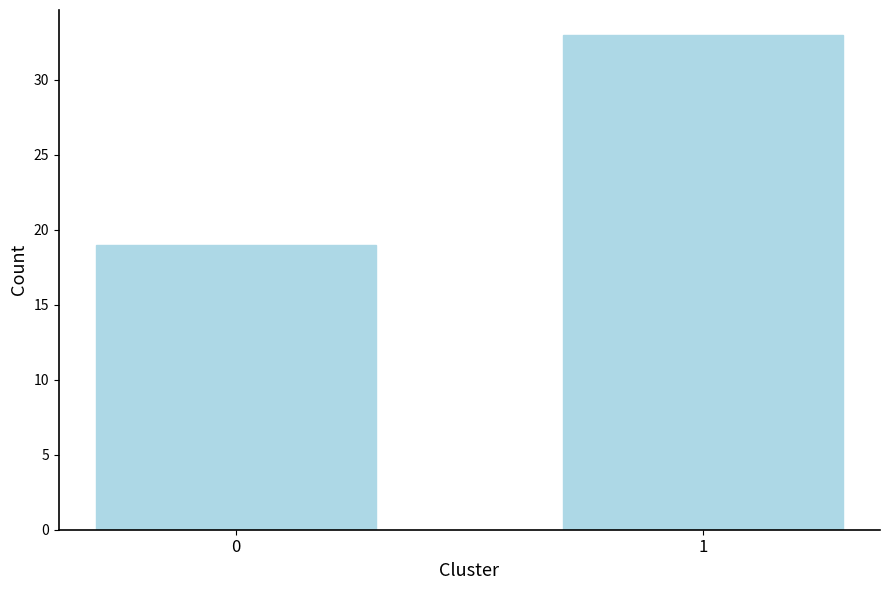

Reading right to left, transcribe all the data shown in this chart.

33	19